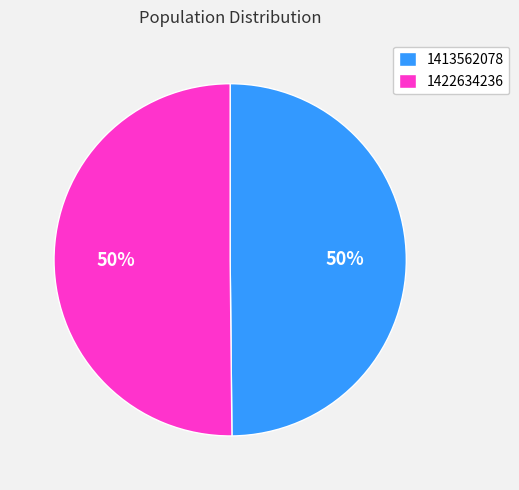

Is the sum of 1422634236 and 1413562078 greater than half?

Yes